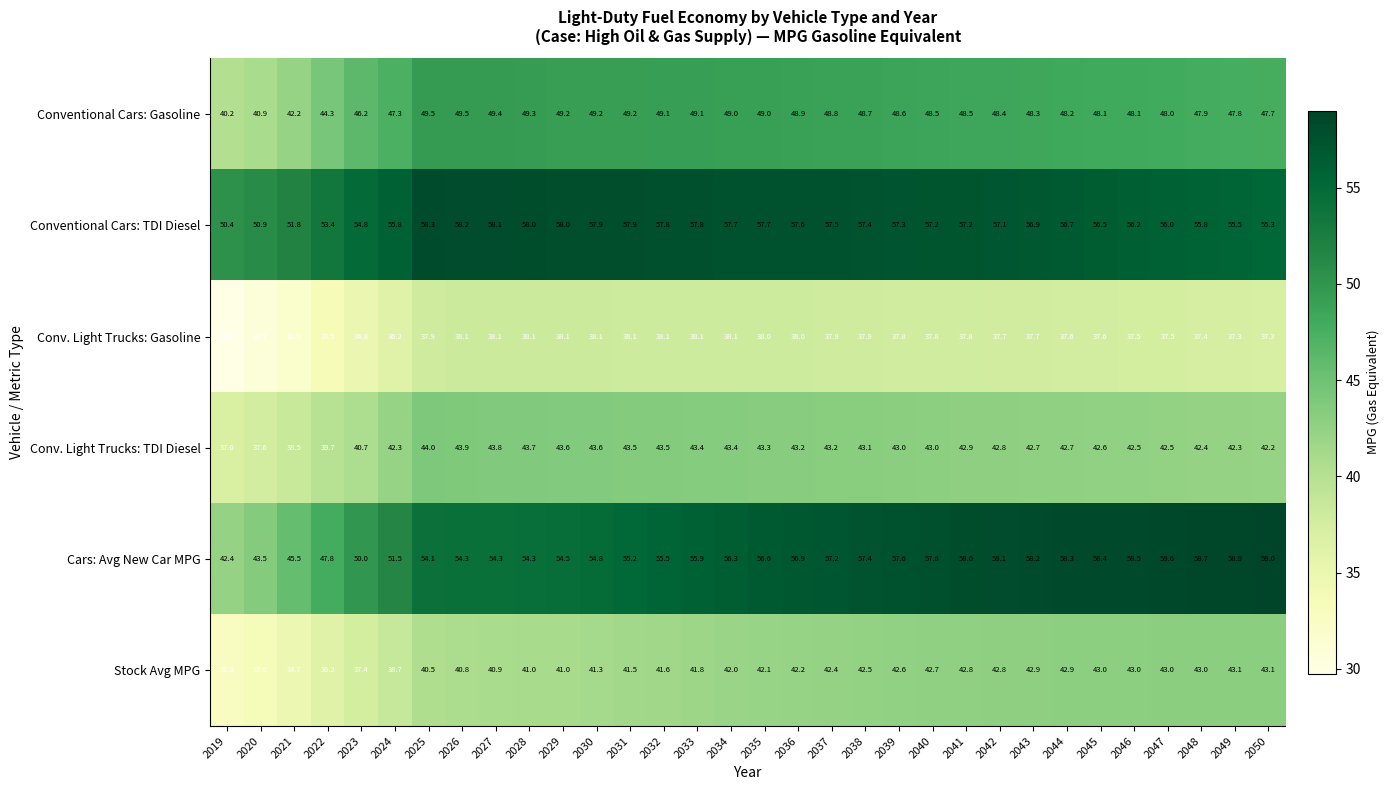

At which category is the sum across all series the highest?

2041